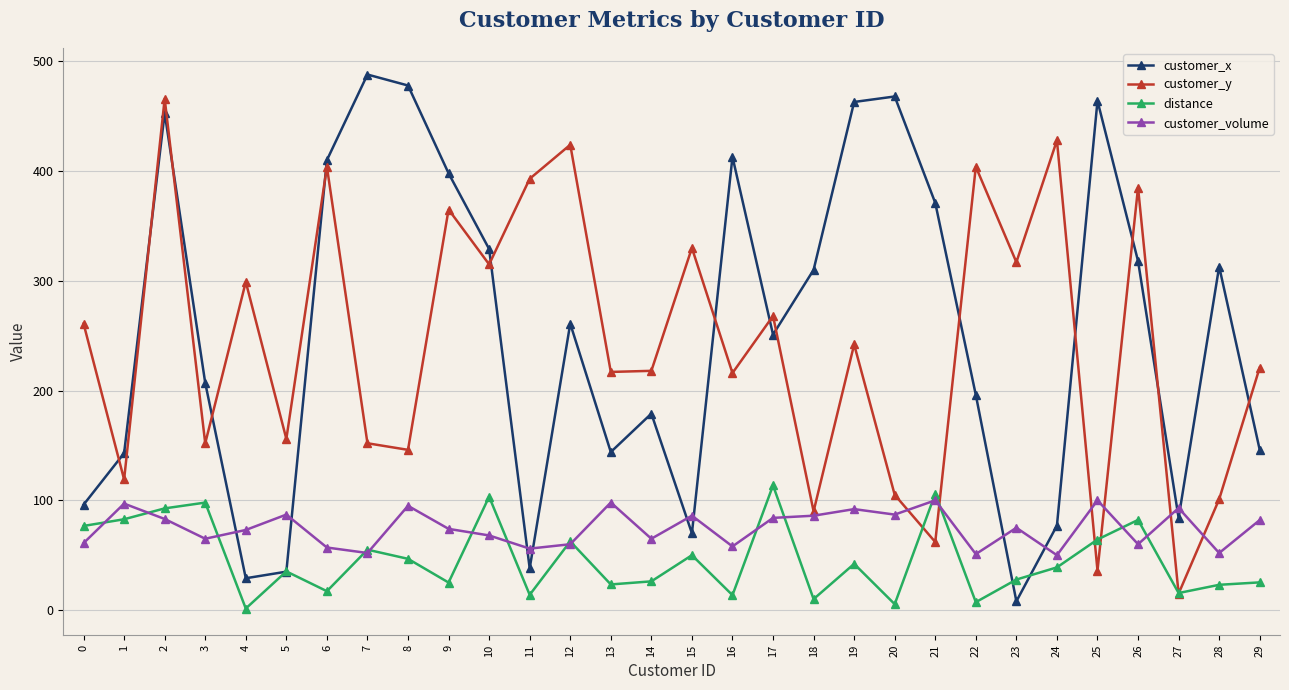

Is the value of customer_y at 2 greater than the value of customer_volume at 17?

Yes